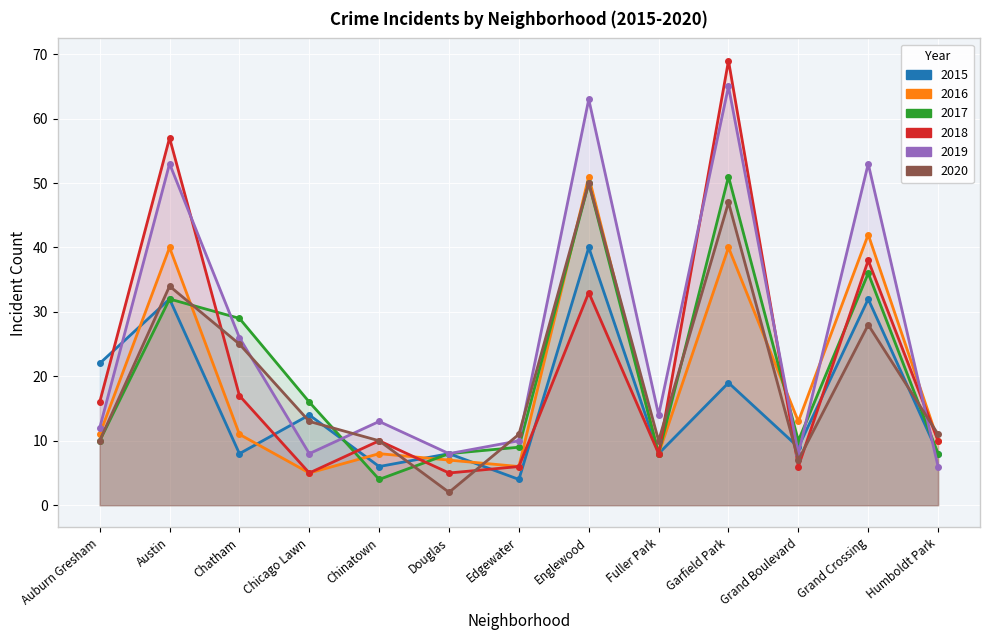

Where does the 2018 series first go above 10?

Auburn Gresham